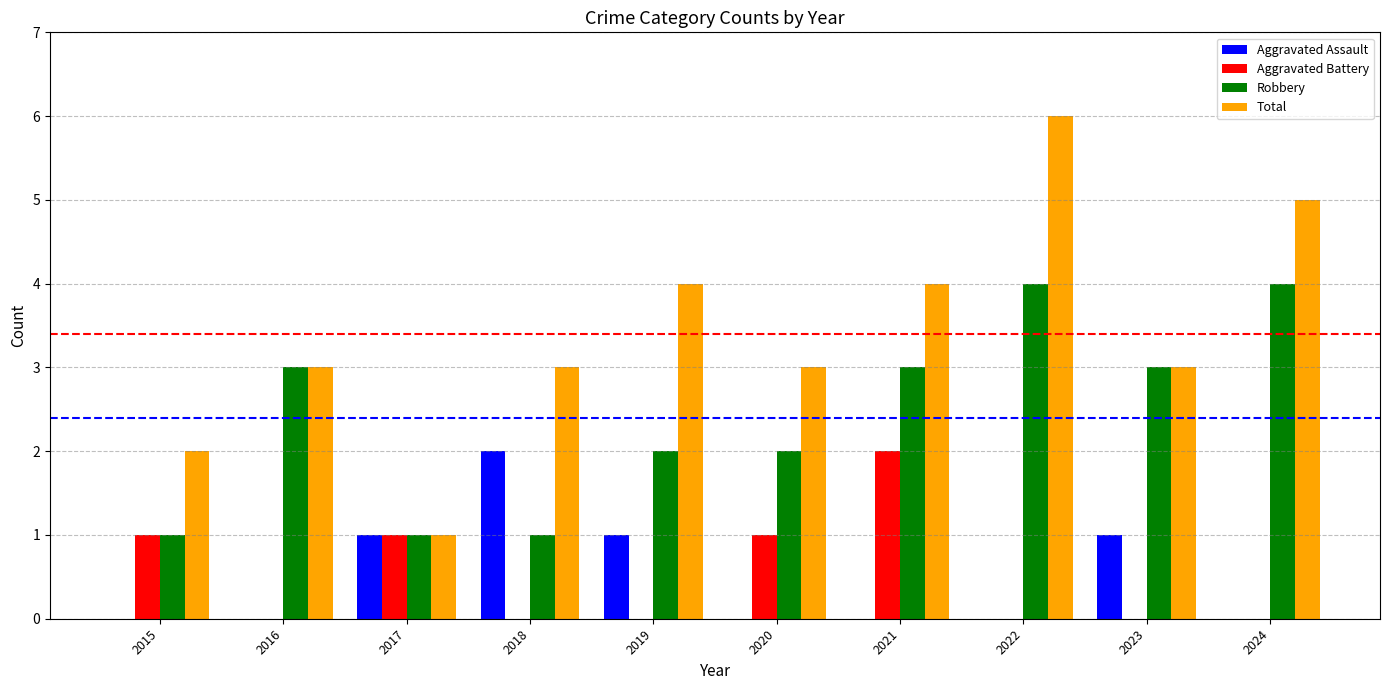

Between 2018 and 2020, which series saw the biggest shift?

Aggravated Assault